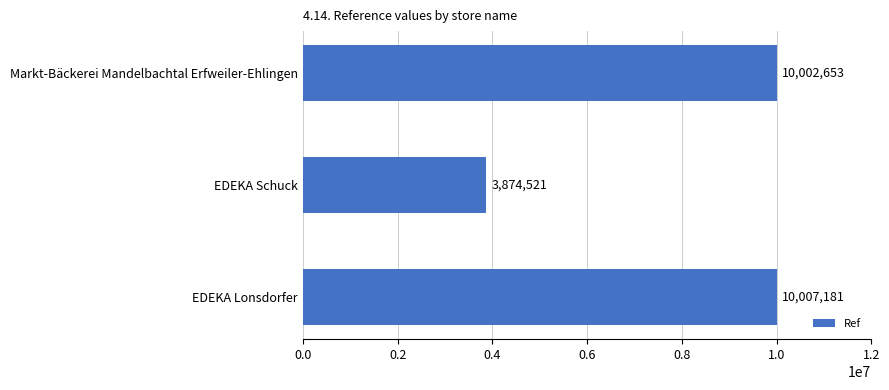

What is the change in value from Markt-Bäckerei Mandelbachtal Erfweiler-Ehlingen to EDEKA Lonsdorfer?

+4528